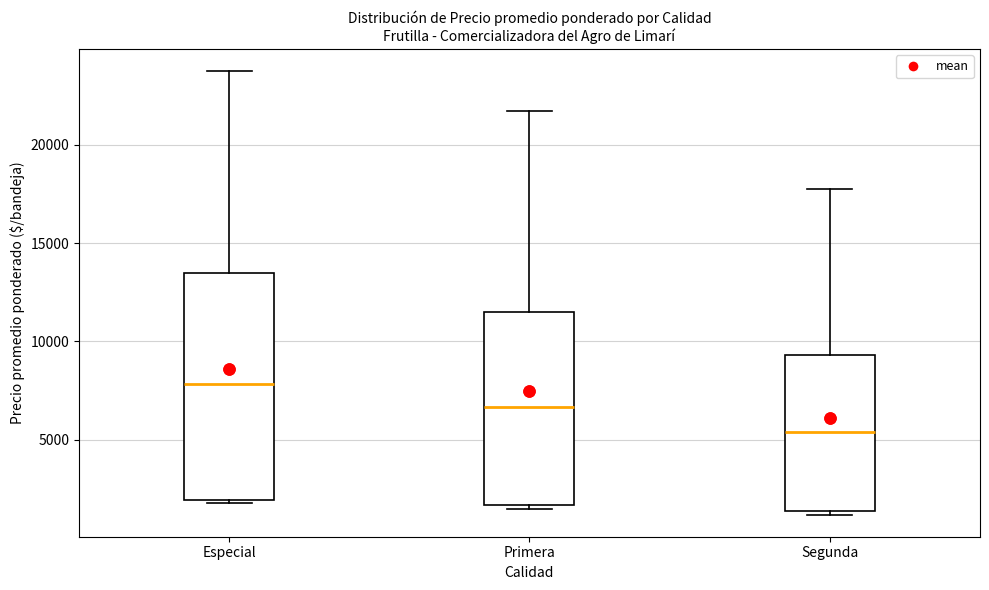

Reading left to right, transcribe this box plot: for each box, give where its median line is, the range the box spans, and where its two whiskers end, as read against the y-axis. The values are not printed on the chart, so give them approximately, as read against the axis.

Especial: median 8000, box 2000 to 13500, whiskers 2000 (just below the box's lower edge) to 24000
Primera: median 6500, box 1500 to 11500, whiskers 1500 (just below the box's lower edge) to 22000
Segunda: median 5500, box 1500 to 9500, whiskers 1000 to 18000